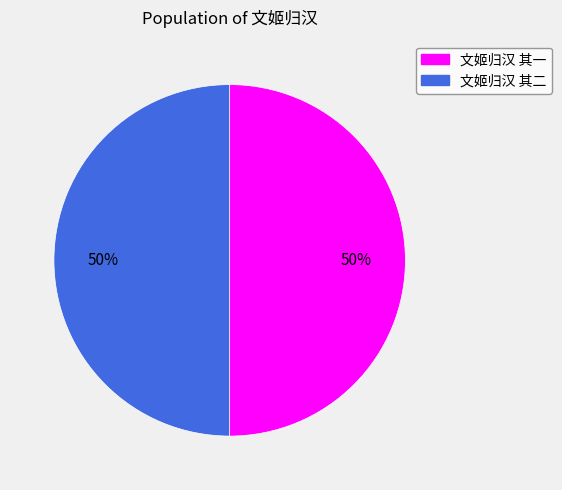

Approximately how many times larger is the value at 文姬归汉 其二 compared to 文姬归汉 其一?

1.0